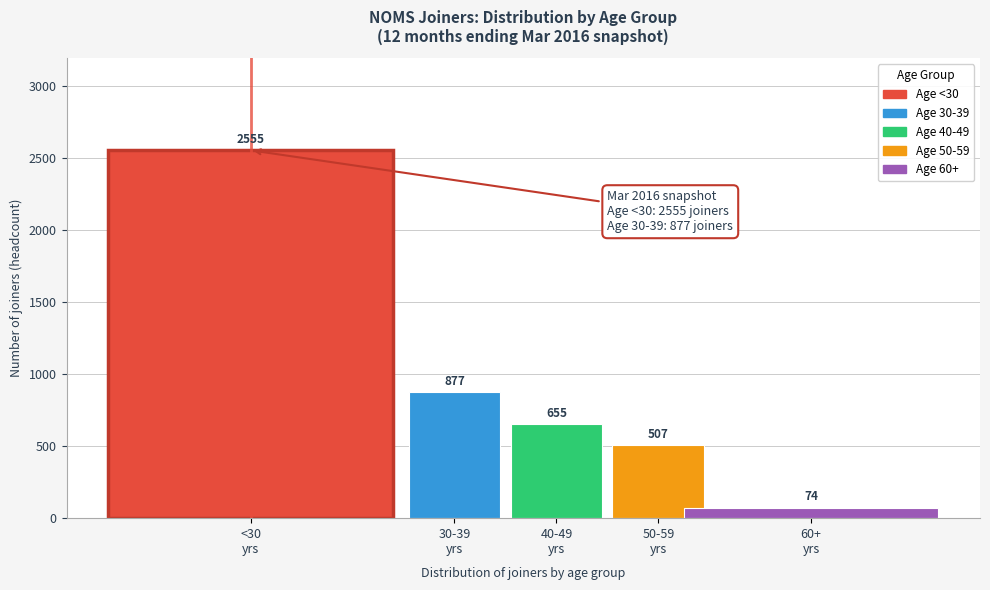

Reading right to left, what are all the values shown in this chart?

74	507	655	877	2555